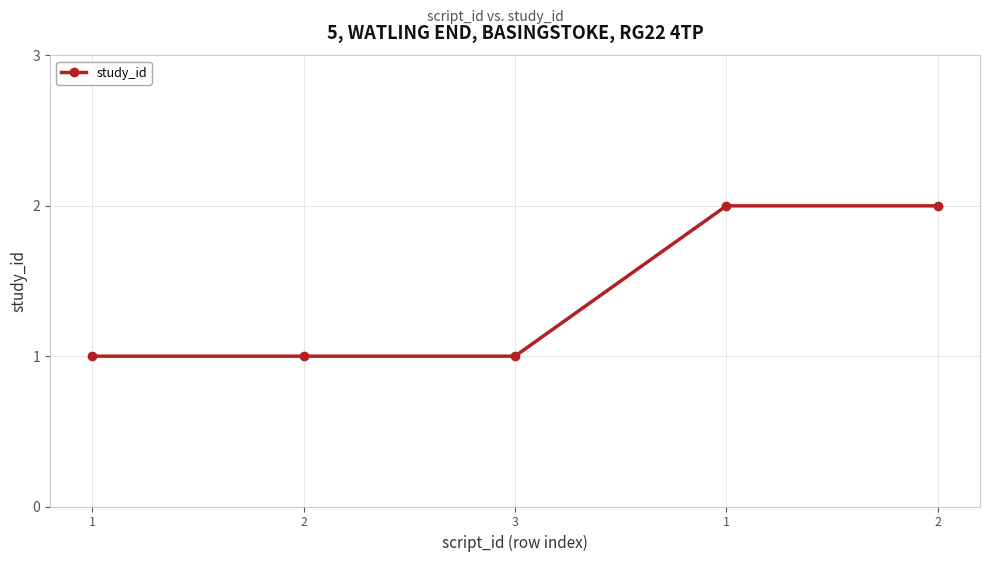

True or false: the data shows 1 at 2.

True